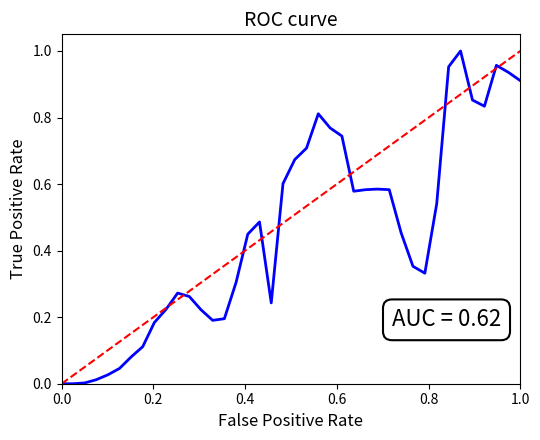

What is the value of the 18th point from the left?

0.5